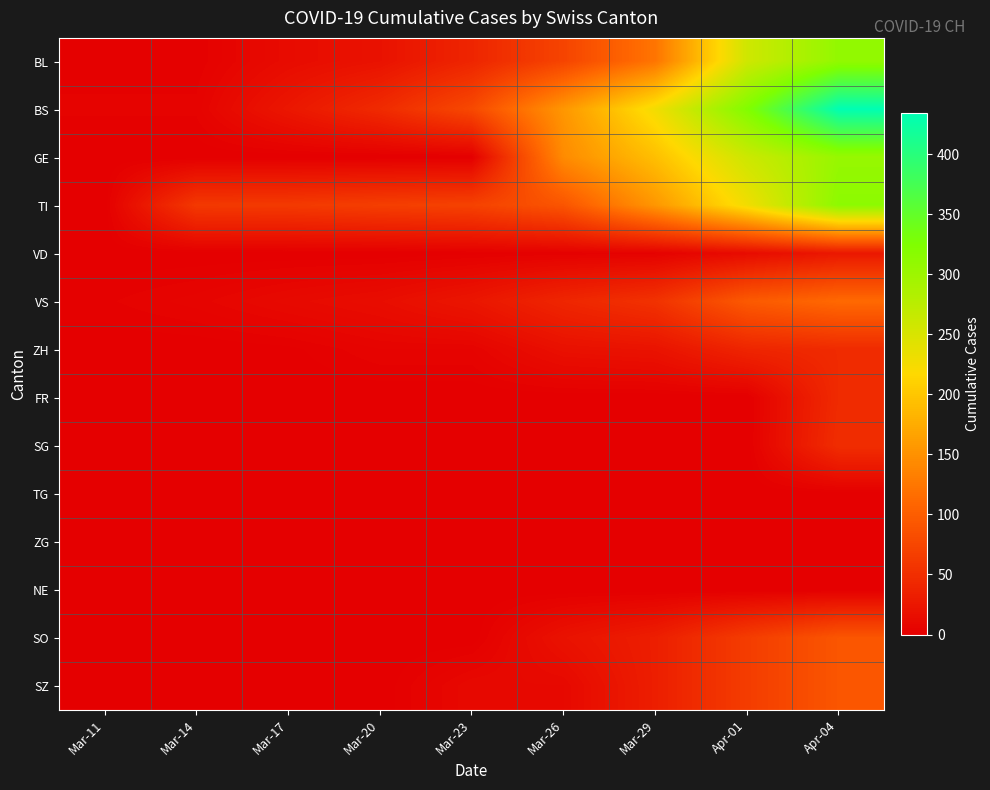

Which series has the widest spread of values?

BS